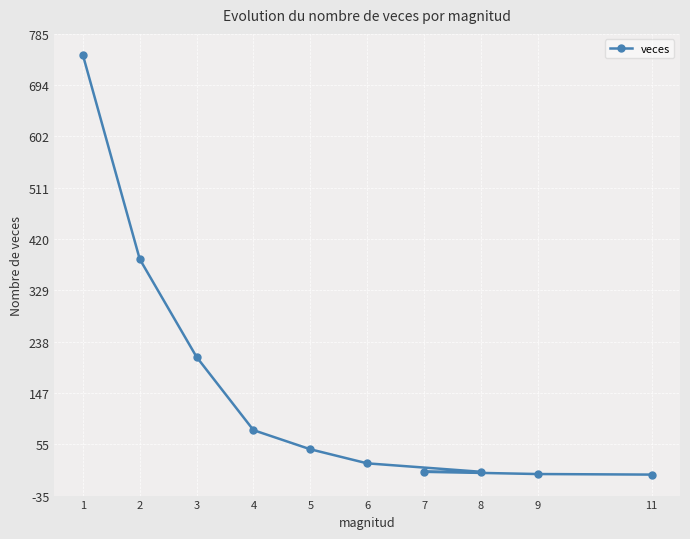

True or false: the data has more than 2 interior local peaks.

False